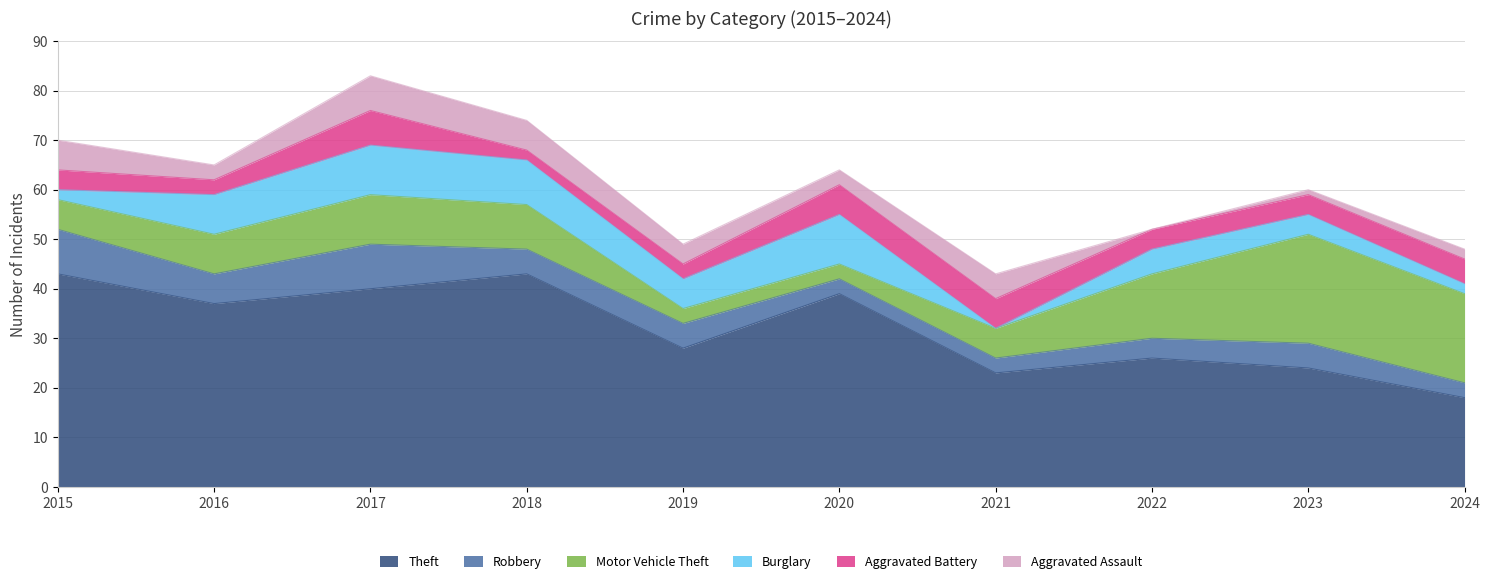

How many lines are shown in the chart?

6